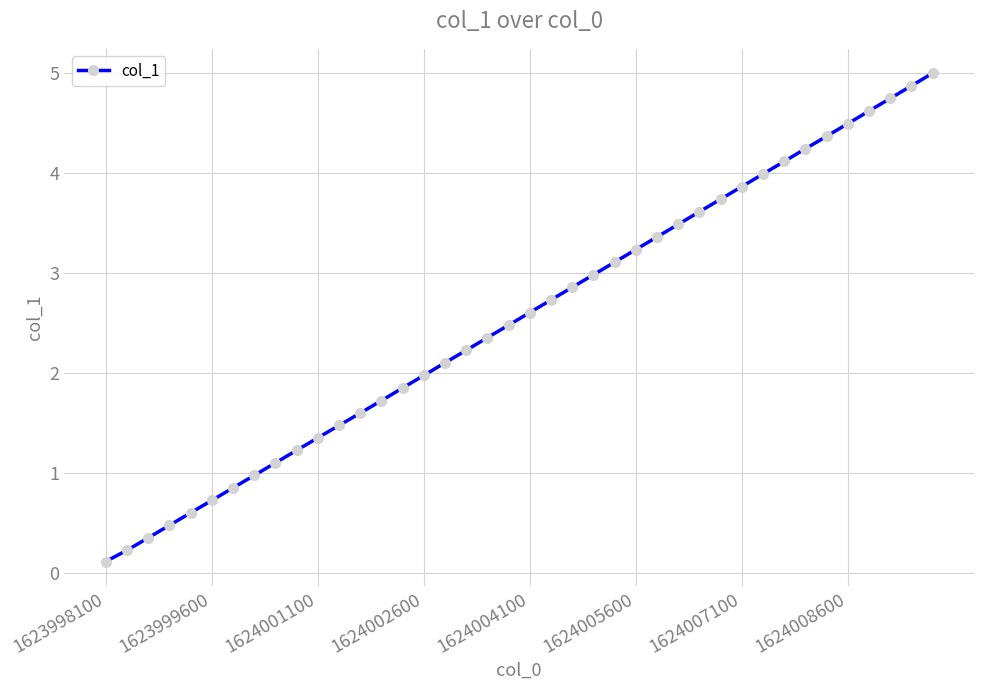

What is the greatest value displayed?

5.0